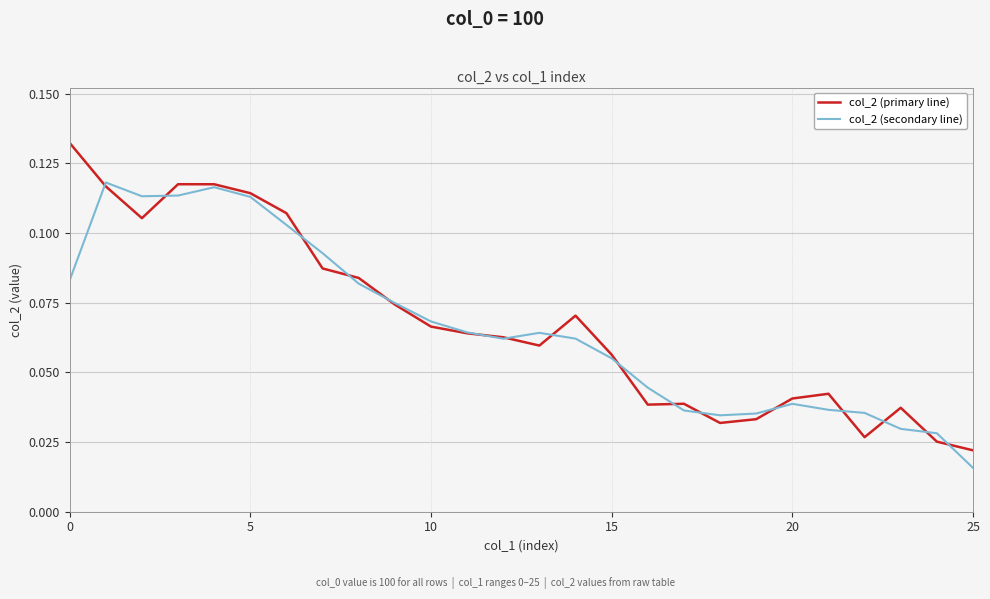

Which series has the largest range (max minus min)?

col_2 (primary line)